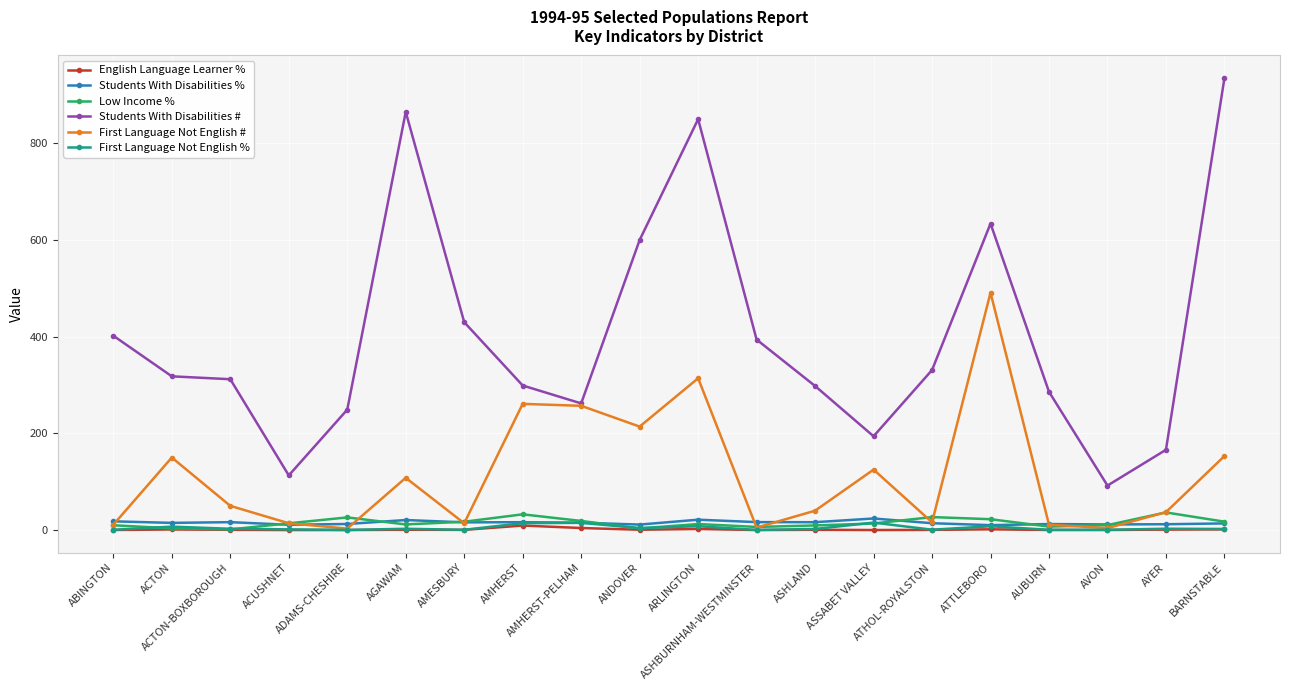

What is the value of the First Language Not English # point at the 16th from the left?

491.0